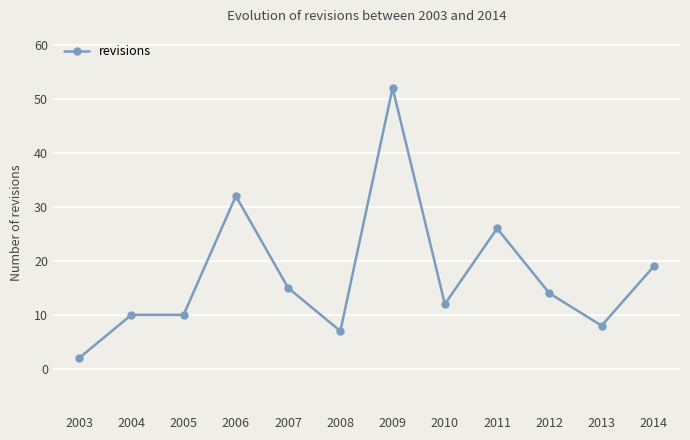

The value at 2004 is 13. True or false?

False